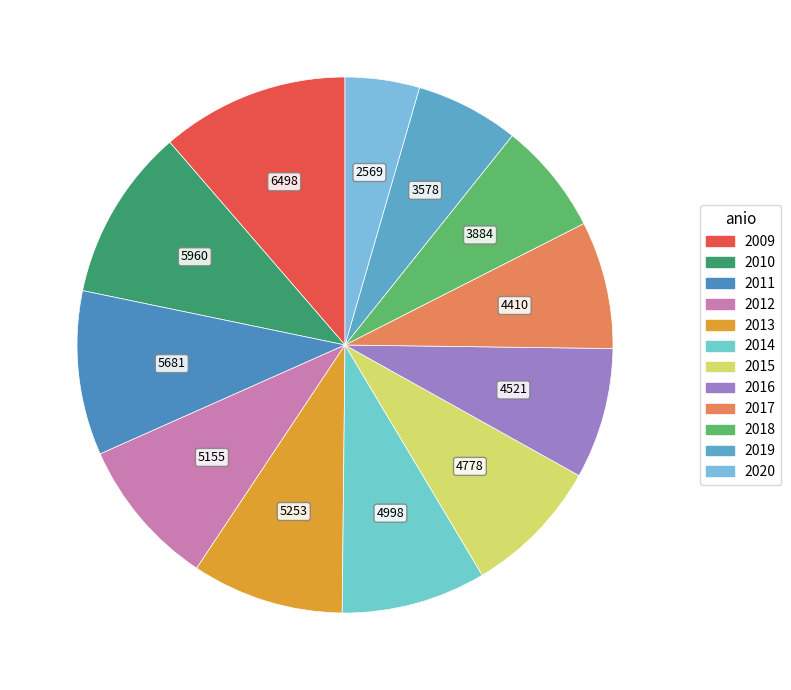

Does any single category account for the majority?

No